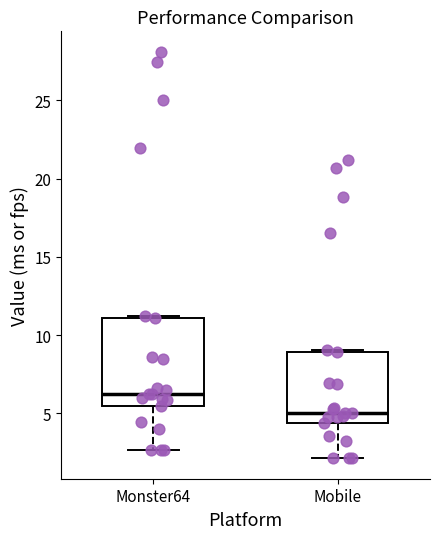

Reading left to right, read every box against the y-axis: the position of its median line, the range the box covers, and the ends of its whiskers. The values are not printed on the chart, so give them approximately, as read against the axis.

Monster64: median 6.5, box 5.5 to 11.0, whiskers 2.5 to 11.0 (just above the box's upper edge)
Mobile: median 5.0, box 4.5 to 9.0, whiskers 2.0 to 9.0